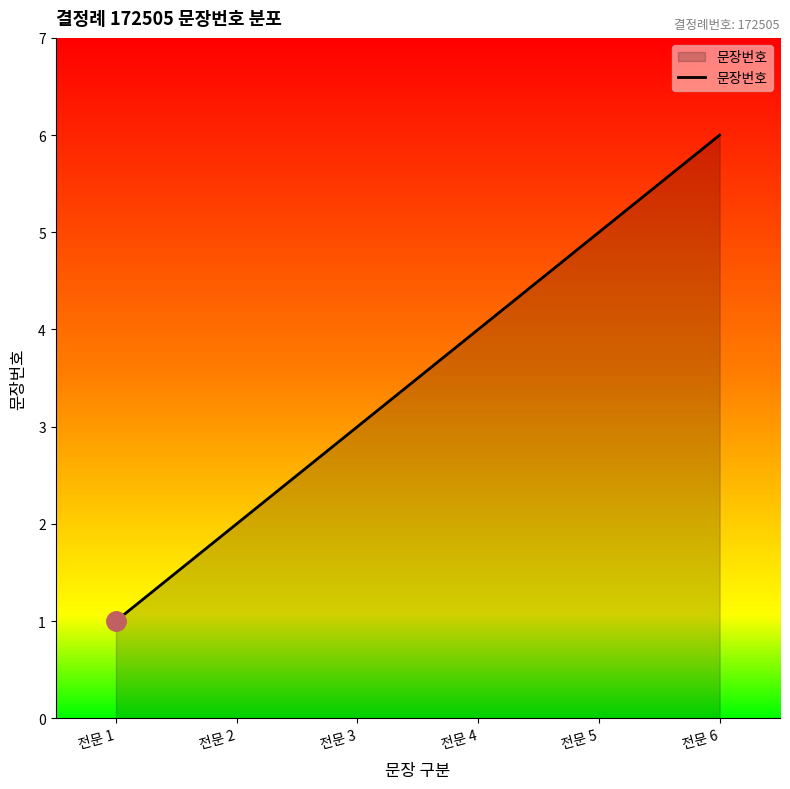

Reading right to left, what are all the values shown in this chart?

전문 6=6	전문 5=5	전문 4=4	전문 3=3	전문 2=2	전문 1=1